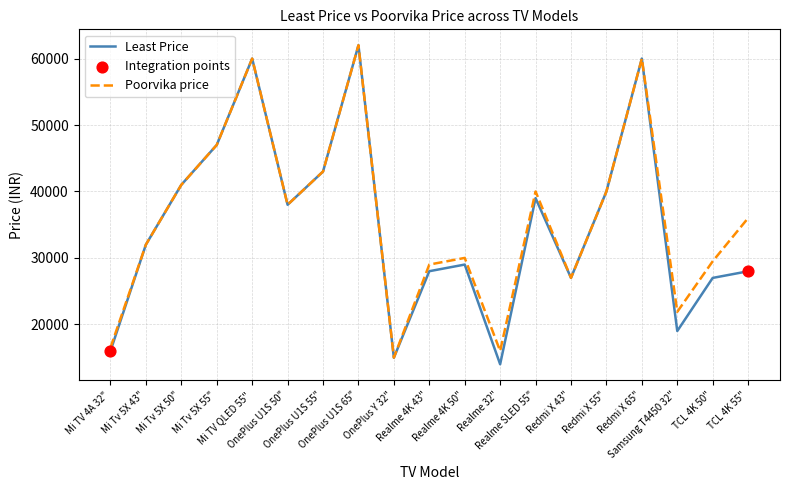

Is the value of Poorvika price at Realme 4K 43" greater than the value of Least Price at Samsung T4450 32"?

Yes